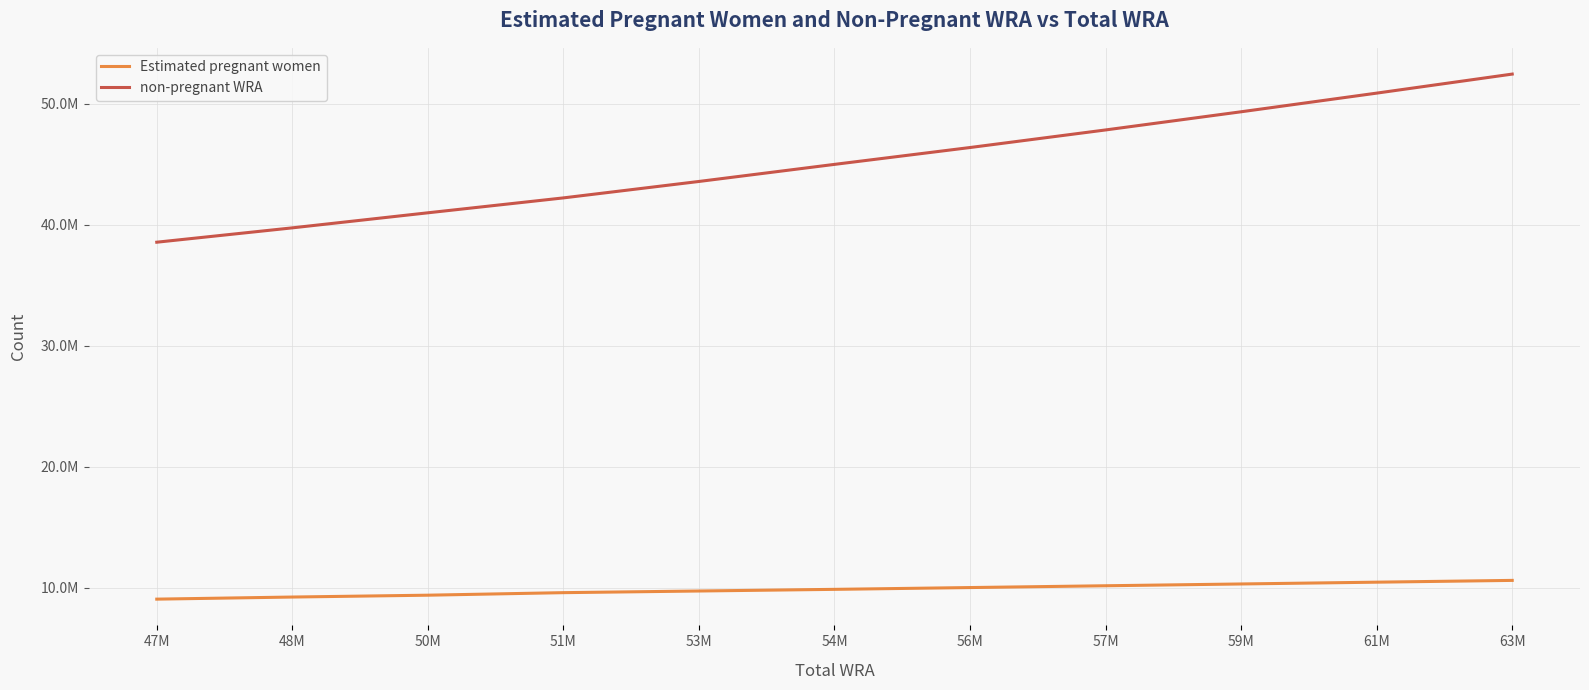

What is the difference between the highest and lowest values at 59M?

39020598.0